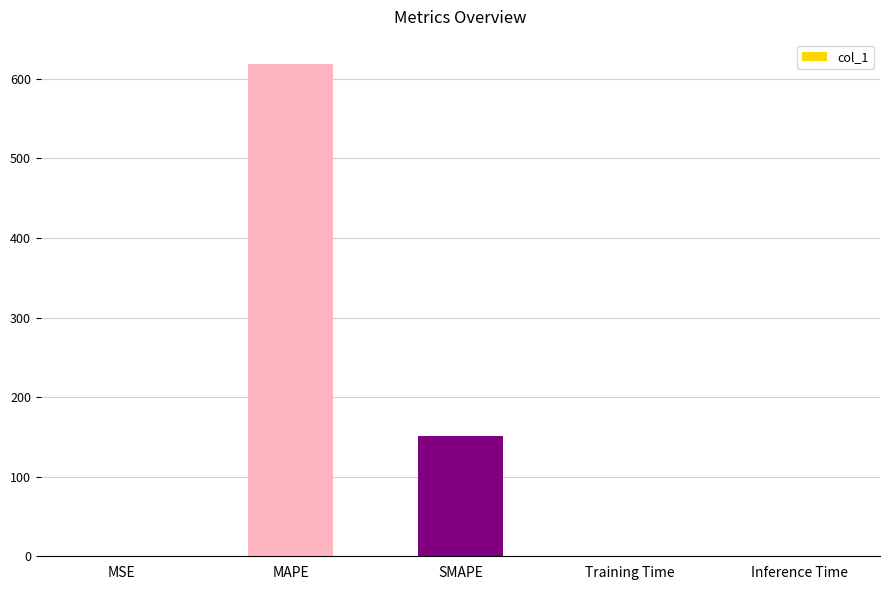

Is it true that the value at Inference Time is 0.0?

True